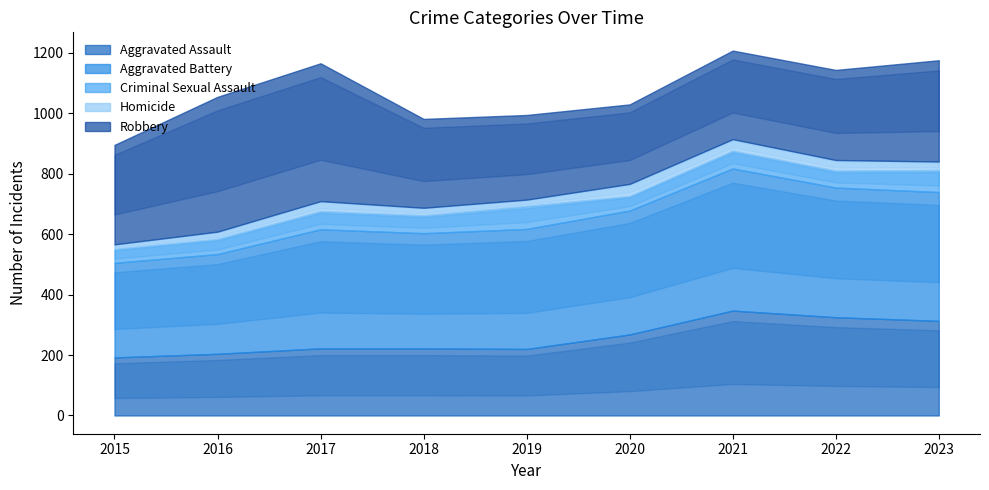

True or false: Criminal Sexual Assault and Robbery intersect in this chart.

False